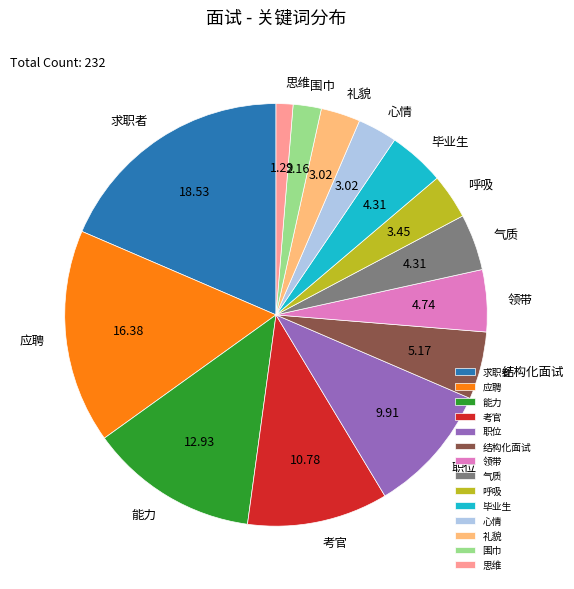

Is there a majority slice in this chart?

No